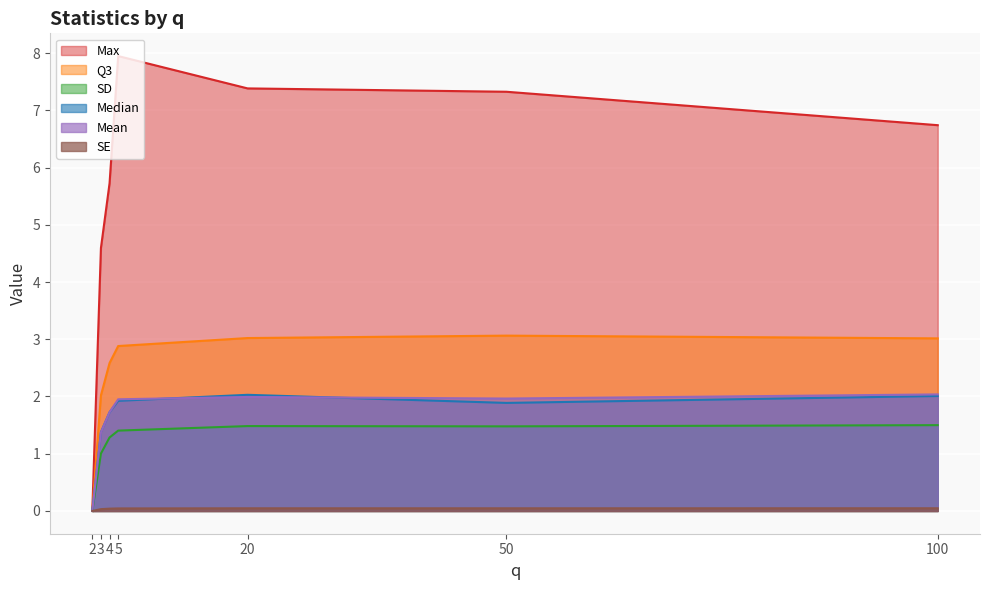

What is the value of the Median point at the 6th from the left?

1.9